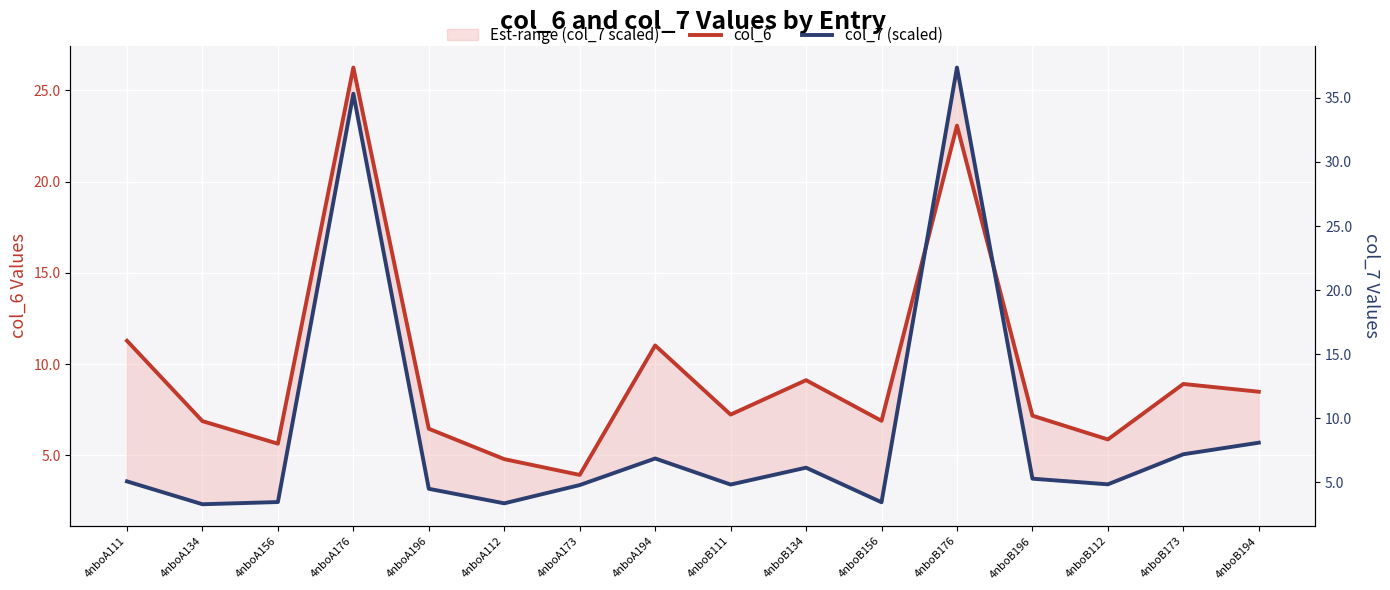

How many times do col_6 and col_7 (scaled) cross each other?

2